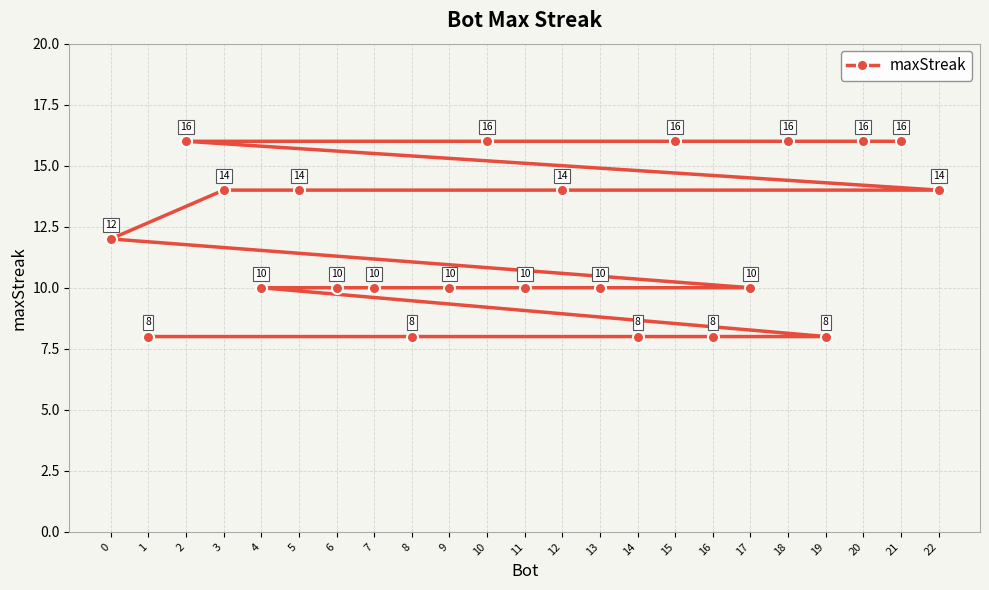

List the labels in order of value, largest first.

21, 20, 18, 15, 10, 2, 22, 12, 5, 3, 0, 17, 13, 11, 9, 7, 6, 4, 19, 16, 14, 8, 1